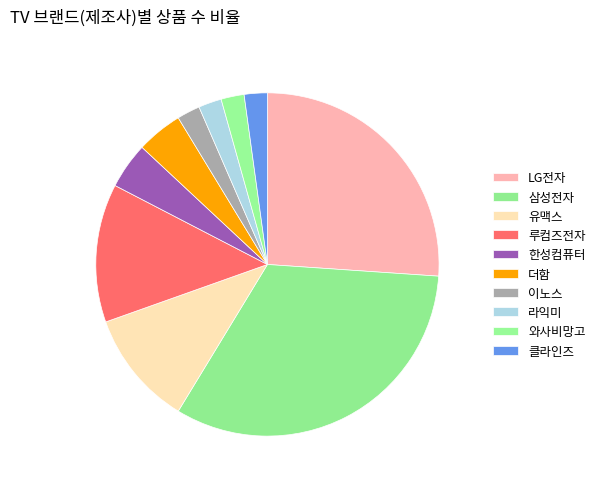

How many slices are in this pie chart?

10